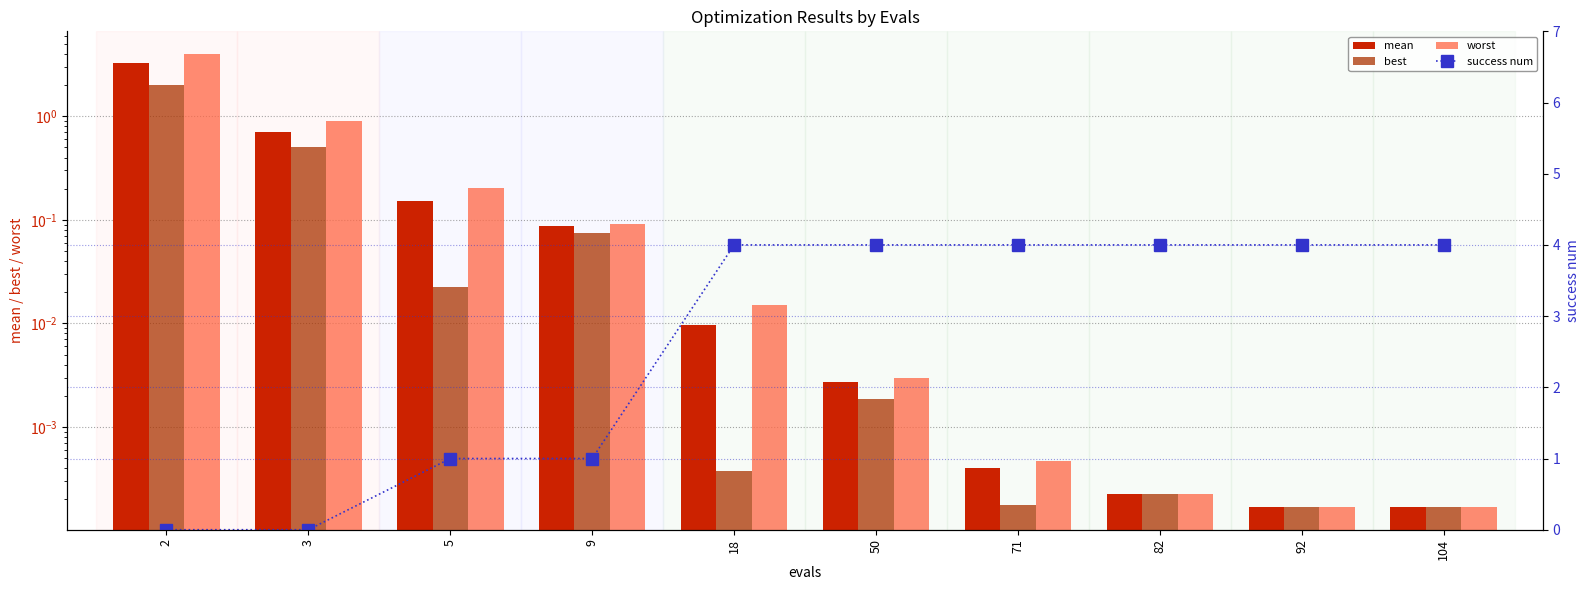

Between 92 and 82, which is larger?

82